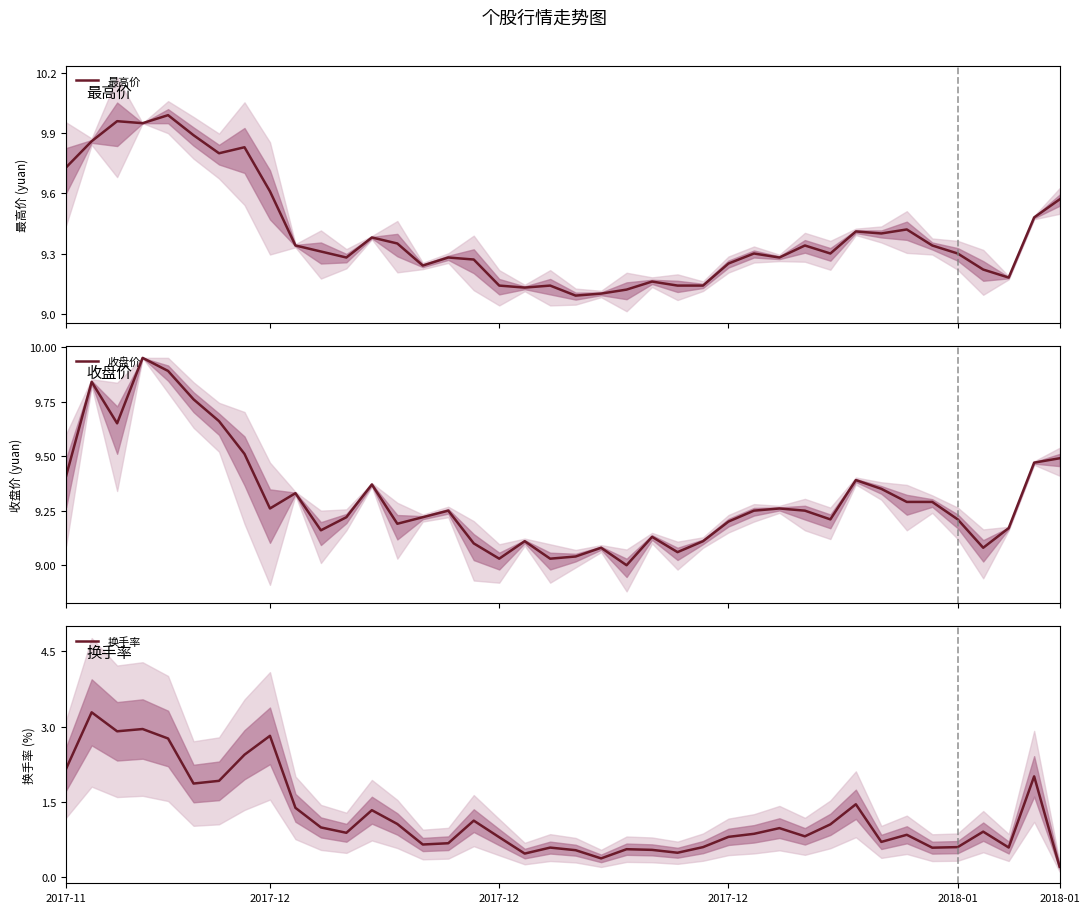

True or false: 换手率 has more than 0 points higher than both neighbors.

True